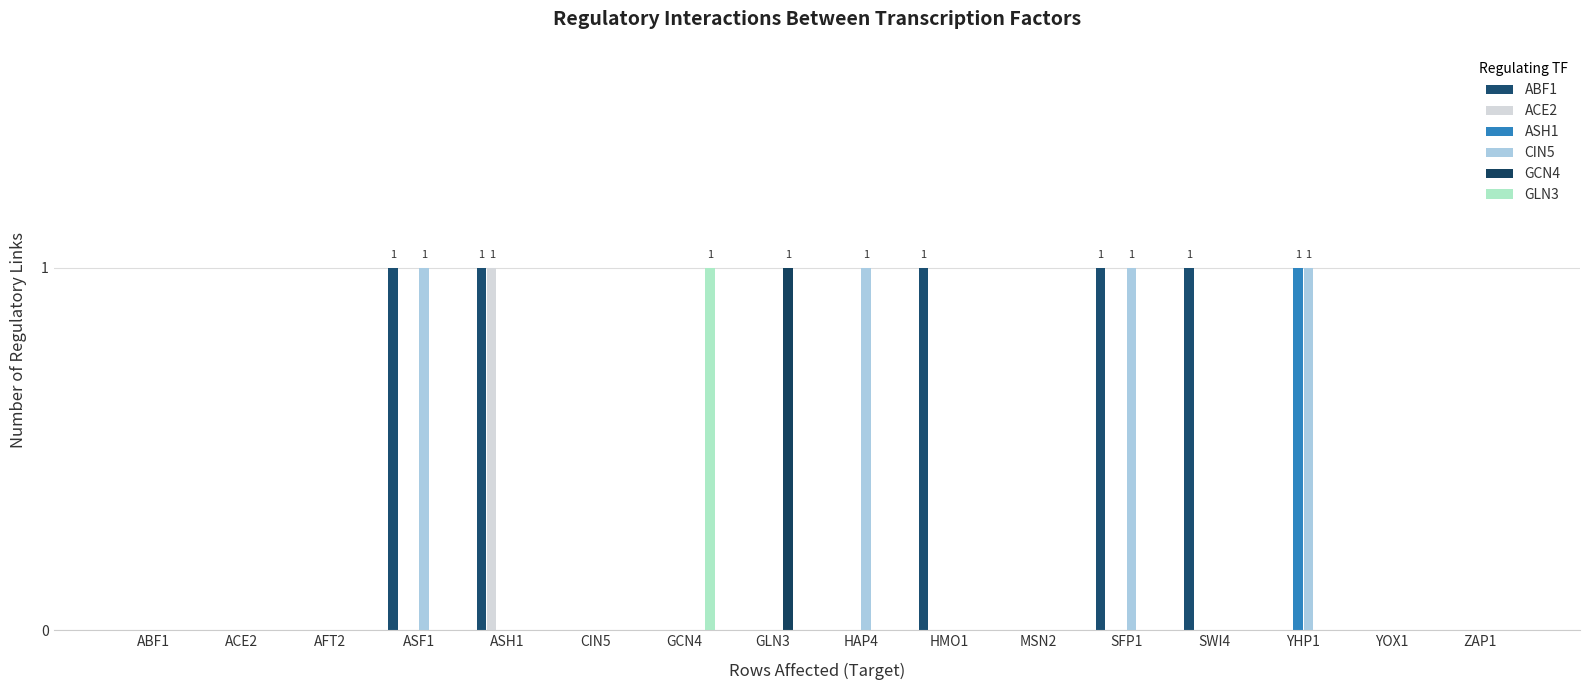

What is the label of the 2nd bar from the right?

YOX1